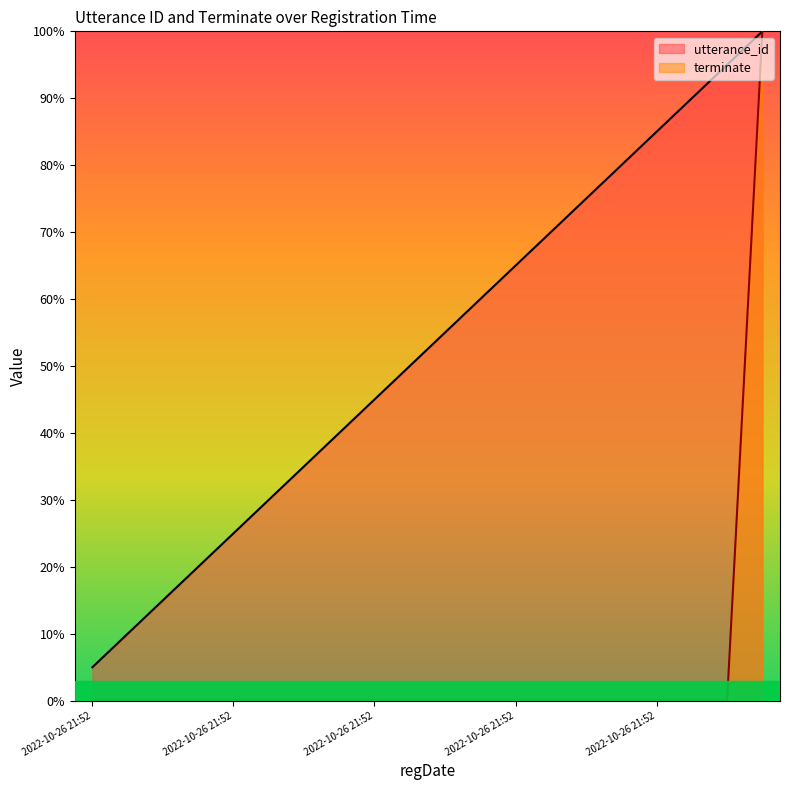

At how many categories does at least one series exceed 27?

15